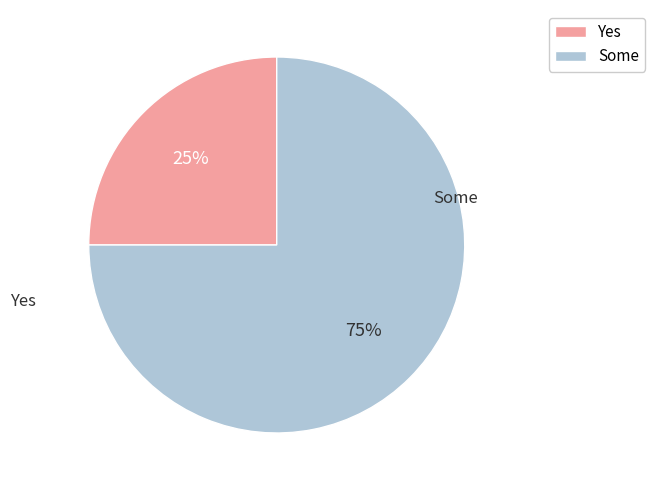

Is there any slice that represents more than half of the pie?

Yes